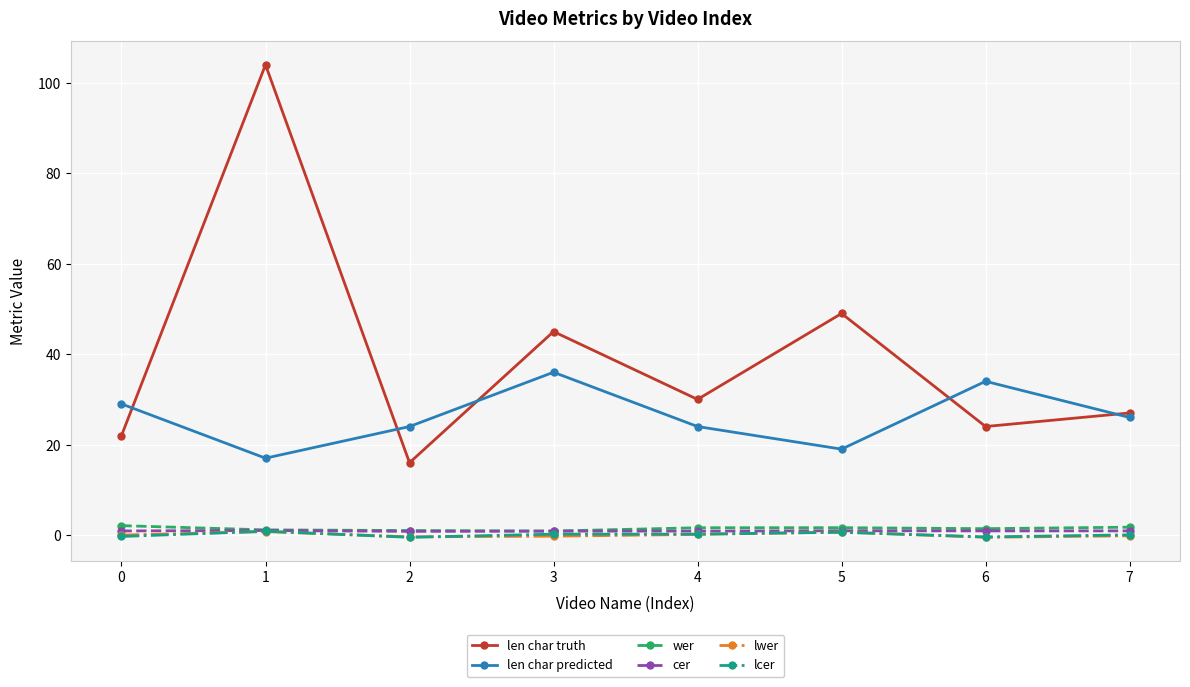

True or false: len char predicted has a value of 29.0 at 0.

True